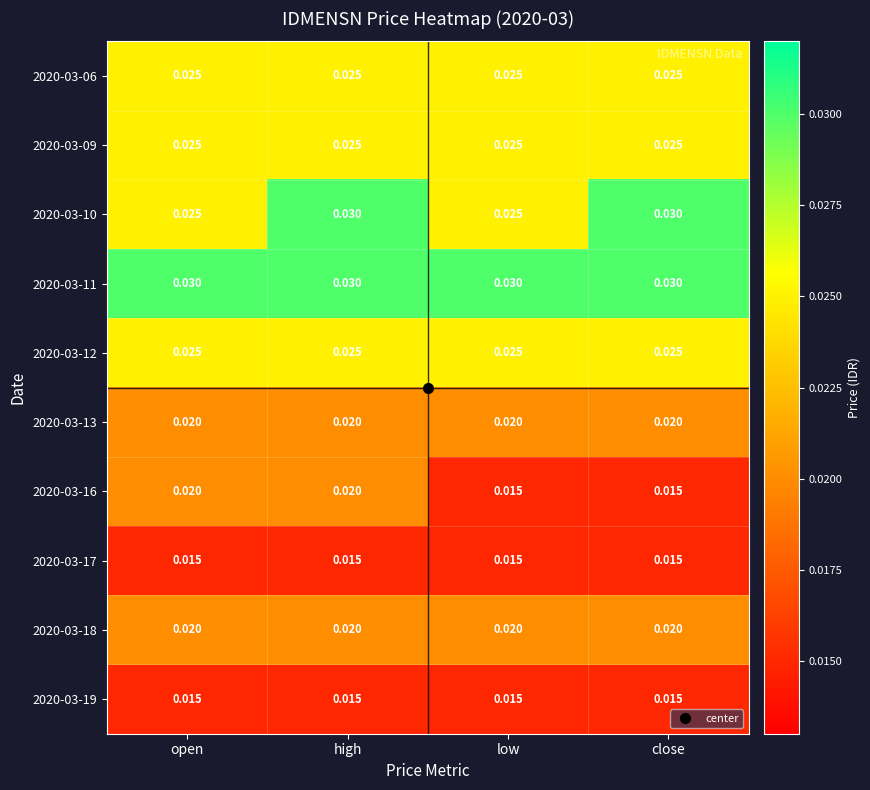

What is the total value across all series at low?

0.2